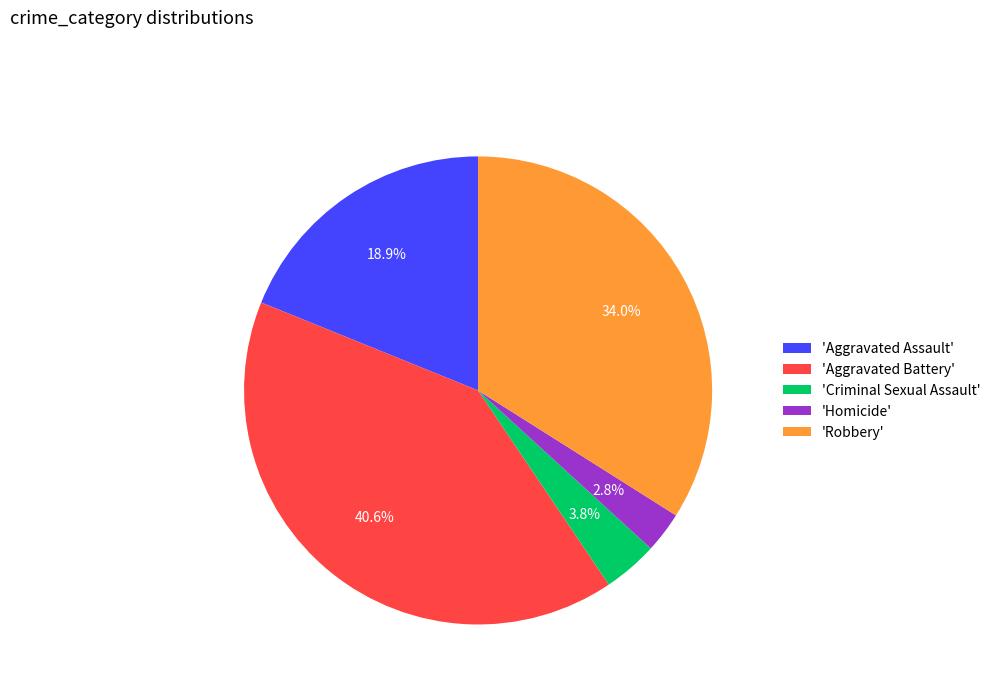

What portion of the pie excludes 'Homicide'?

97.2%